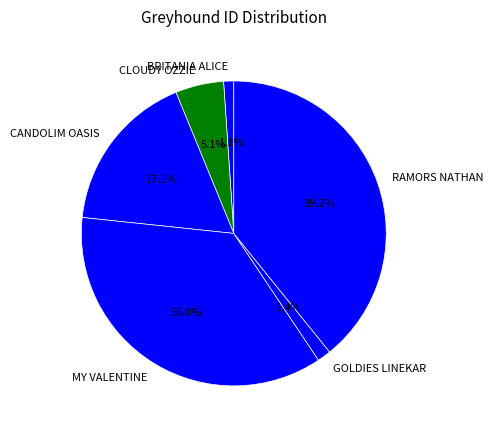

To the nearest percent, what is the combined percentage of GOLDIES LINEKAR and CLOUDY OZZIE?

7%